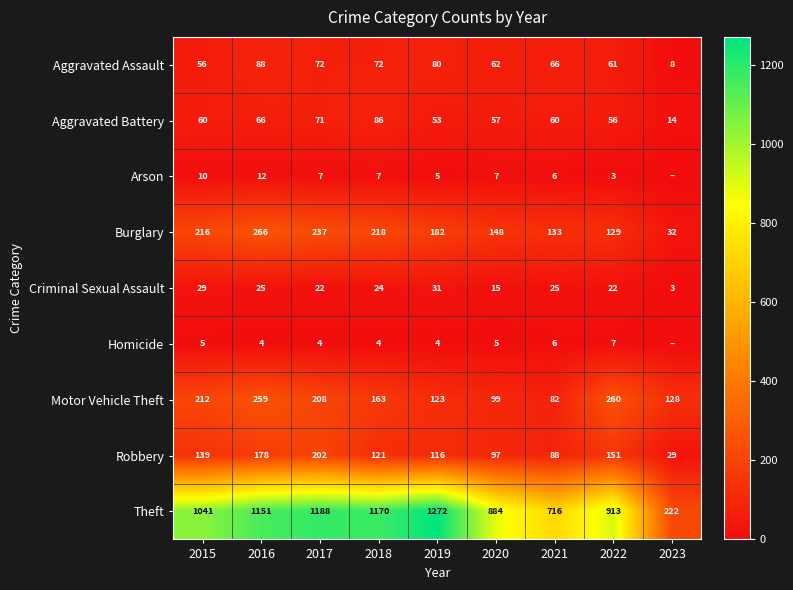

What is the total value across all series at 2020?

1374